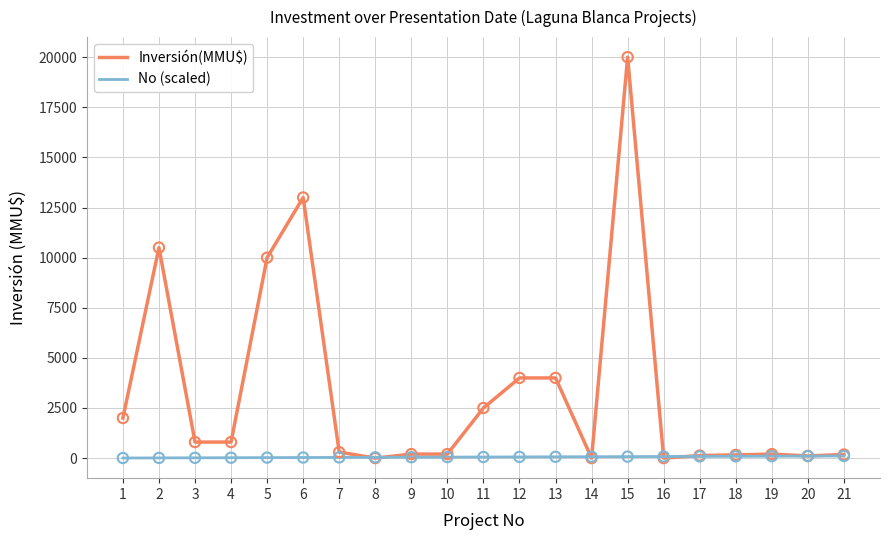

At which category is the sum across all series the highest?

15